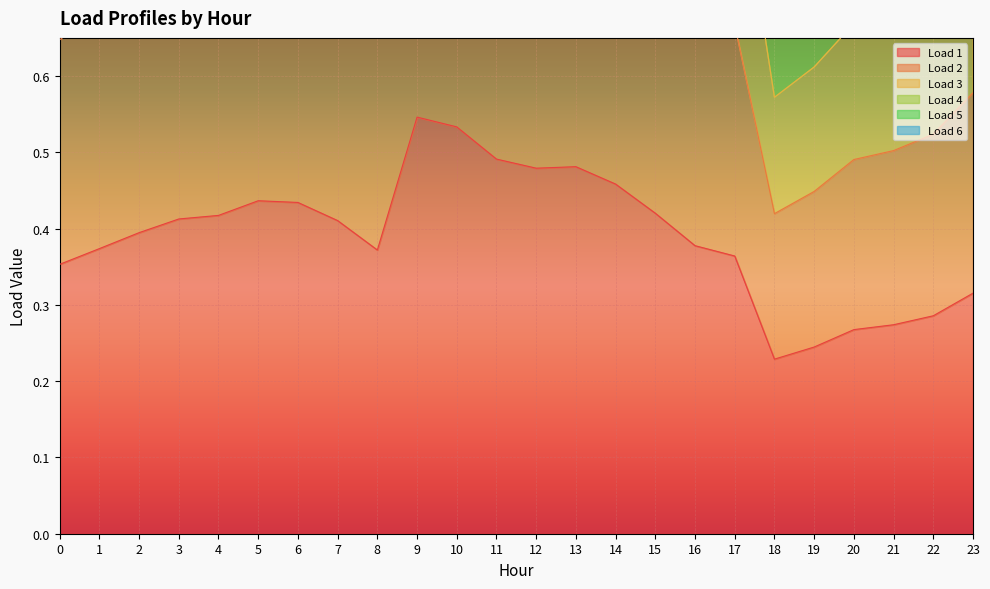

How many data points in Load 4 are above 1?

20